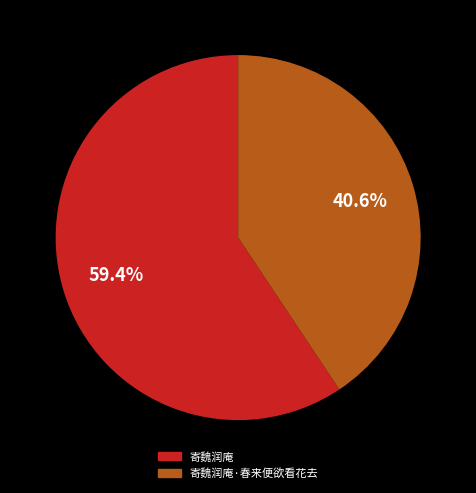

What portion of the pie excludes 寄魏润庵?

40.6%